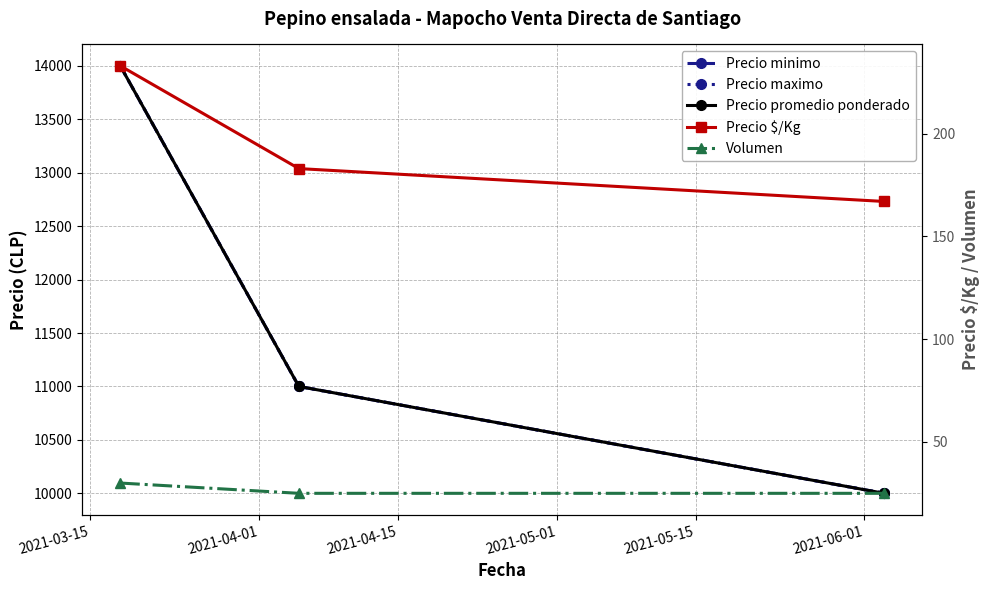

Reading left to right, extract all data points from this chart.

Precio minimo: 14000	11000	10000
Precio maximo: 14000	11000	10000
Precio promedio ponderado: 14000	11000	10000
Precio $/Kg: 233	183	167
Volumen: 30	25	25